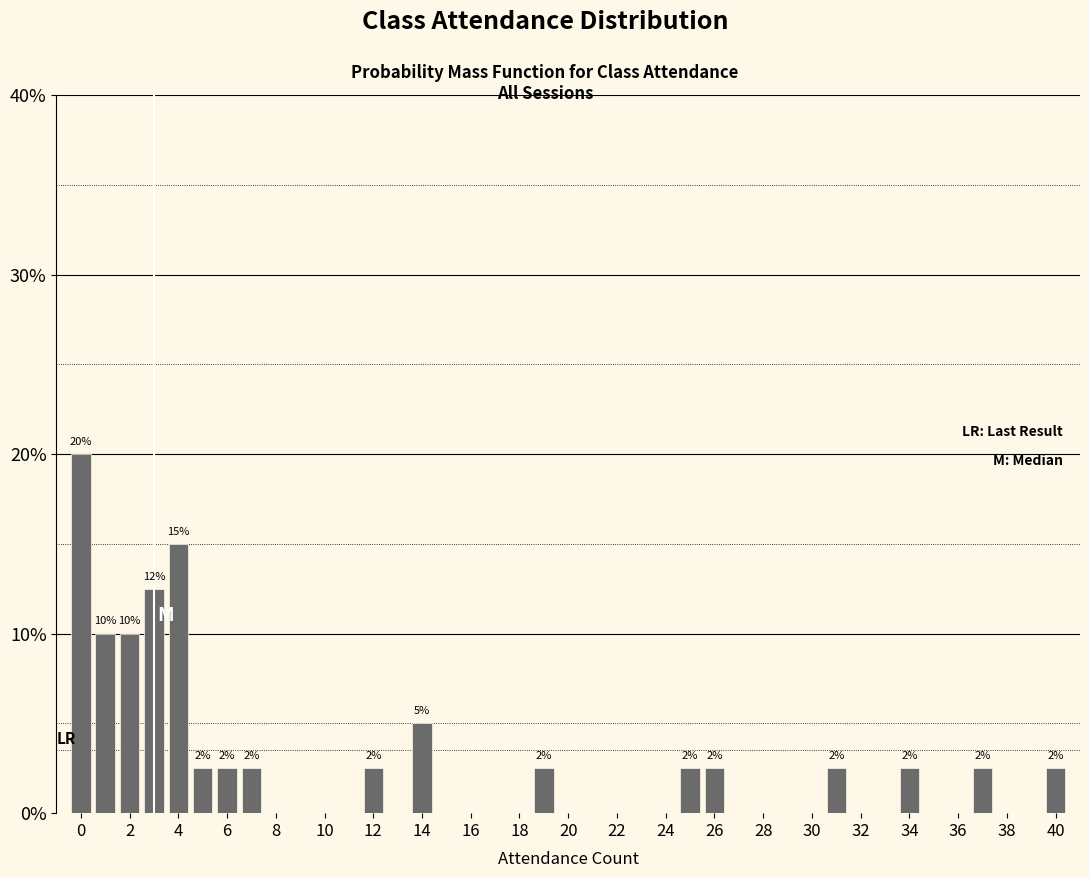

Over which range of the x-axis is the bar tallest?

-0.5 to 0.5